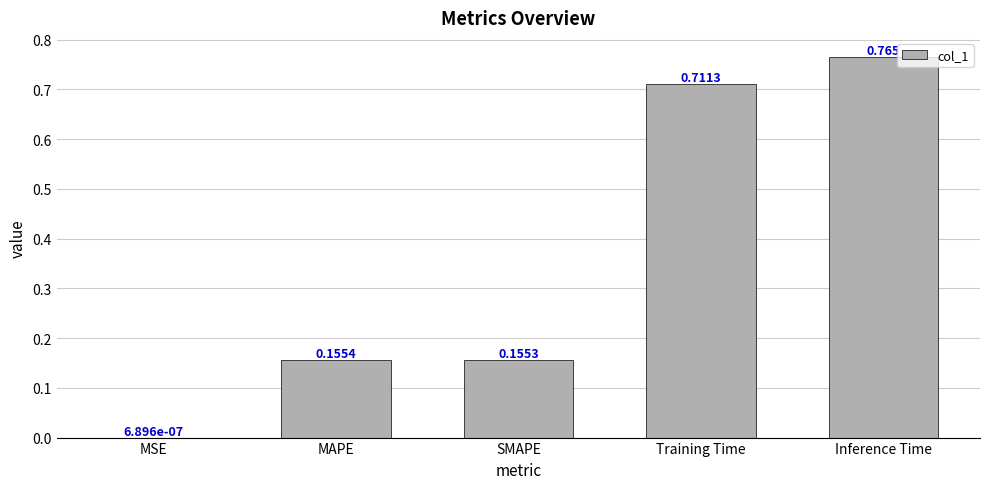

At which category does the chart reach its peak across all series?

Inference Time